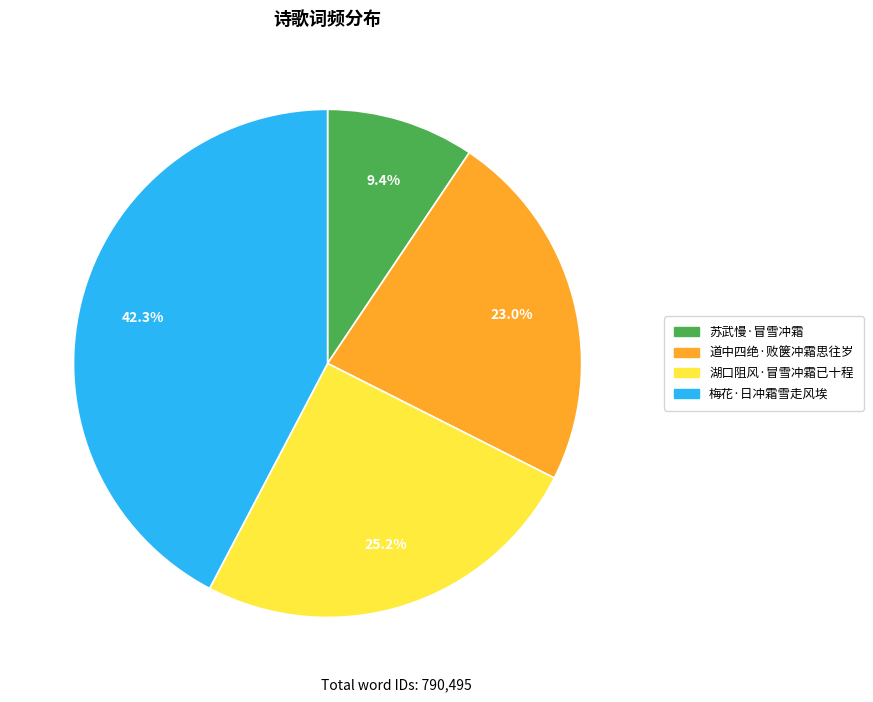

What is the smallest slice in the pie chart?

苏武慢·冒雪冲霜